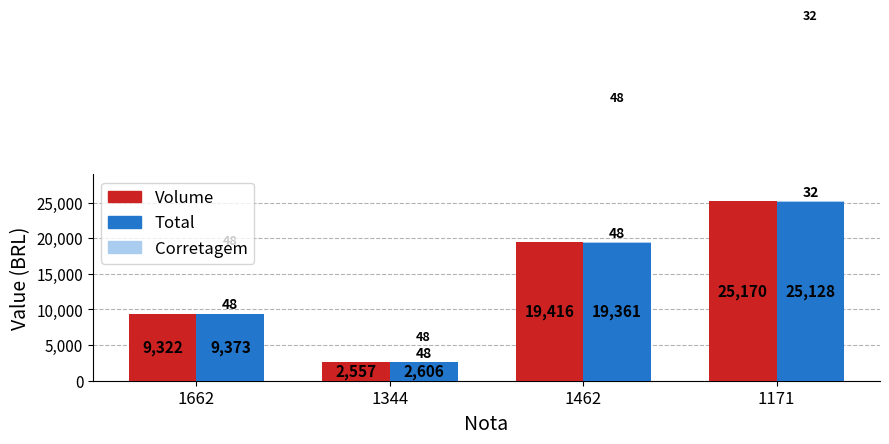

What is the difference between the second highest and second lowest values in the Volume series?

10094.0